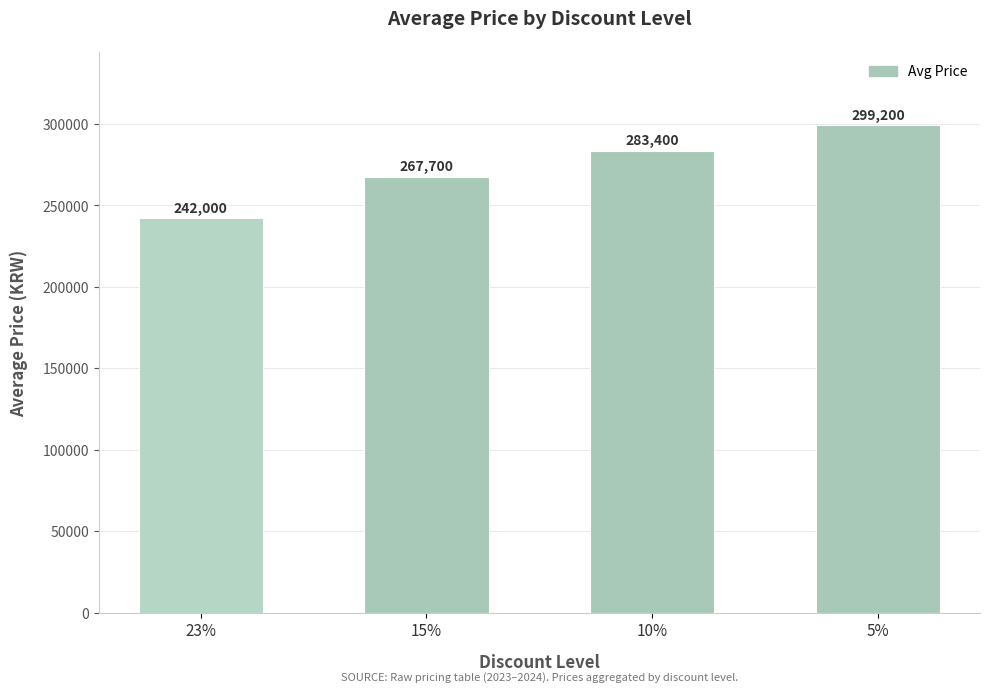

How many values are between 267700 and 299200?

3